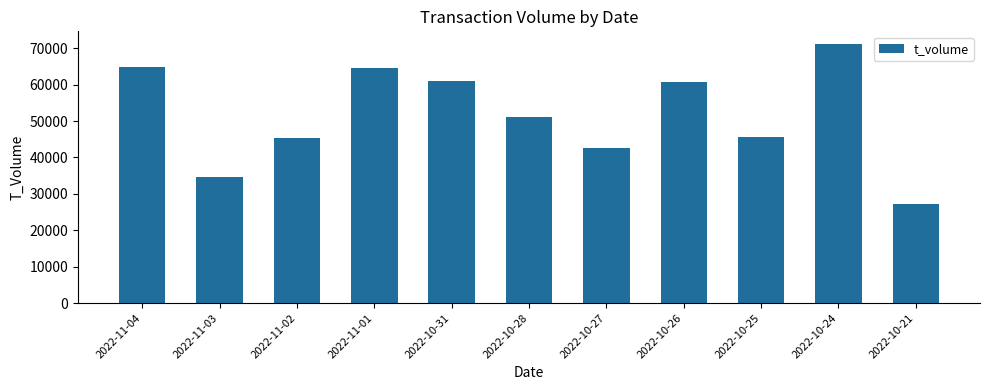

Between 2022-10-24 and 2022-10-27, which is larger?

2022-10-24